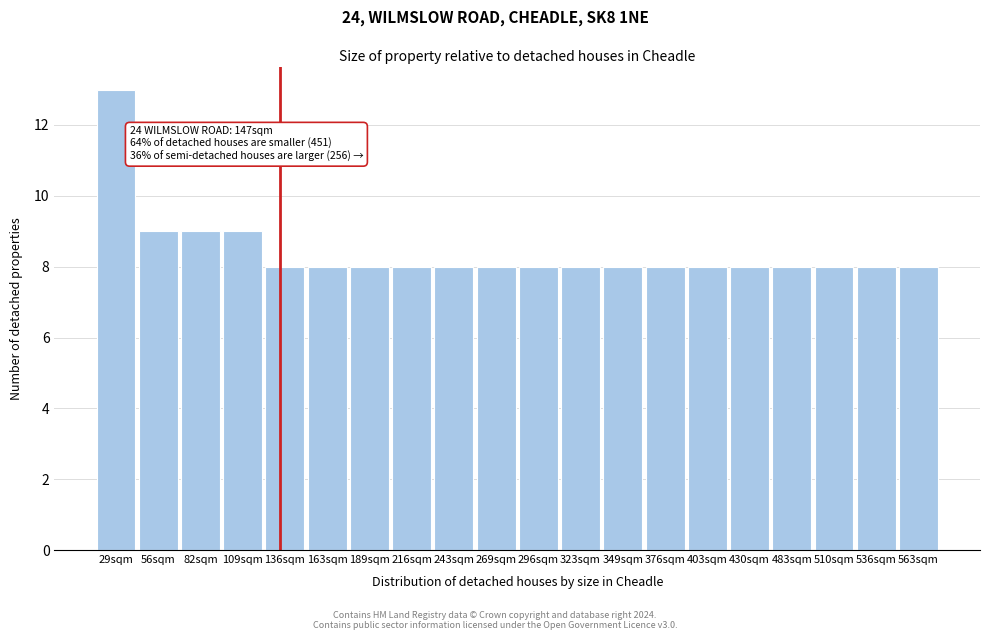

Reading left to right, extract all data points from this chart.

29sqm=13	56sqm=9	82sqm=9	109sqm=9	136sqm=8	163sqm=8	189sqm=8	216sqm=8	243sqm=8	269sqm=8	296sqm=8	323sqm=8	349sqm=8	376sqm=8	403sqm=8	430sqm=8	483sqm=8	510sqm=8	536sqm=8	563sqm=8